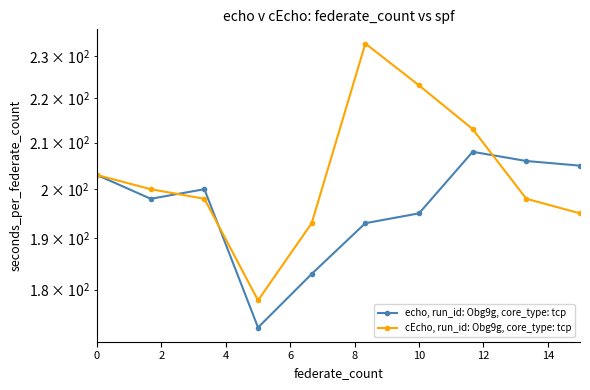

Reading left to right, what are all the values shown in this chart?

echo, run_id: Obg9g, core_type: tcp: 203	198	200	173	183	193	195	208	206	205
cEcho, run_id: Obg9g, core_type: tcp: 203	200	198	178	193	233	223	213	198	195